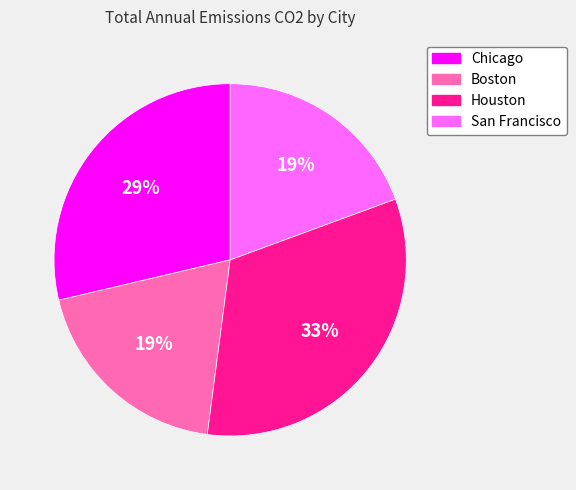

Which category has the biggest portion of the pie?

Houston